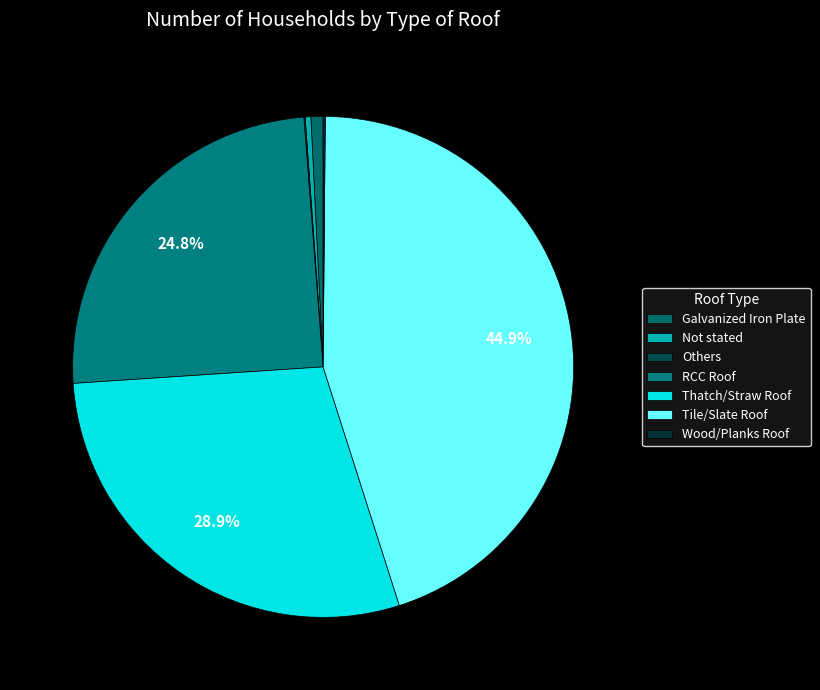

What percentage do Tile/Slate Roof and Wood/Planks Roof together represent?

45.1%